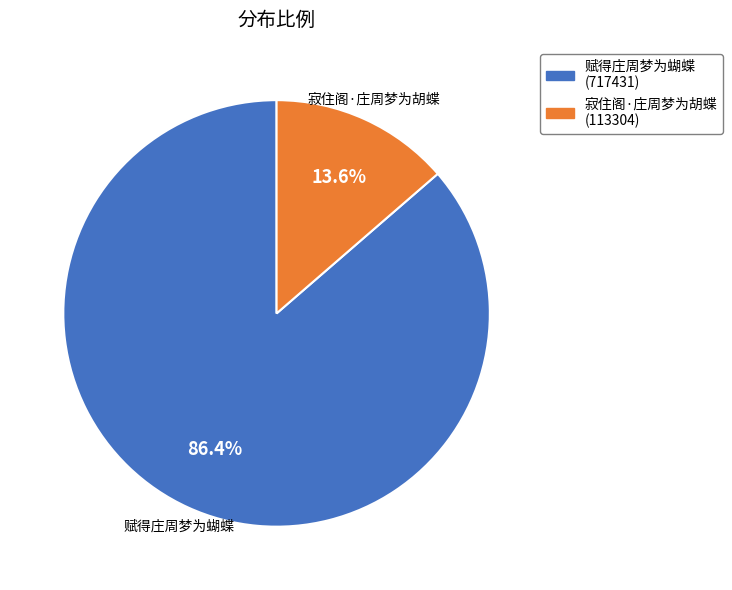

Count the number of slices in the pie.

2